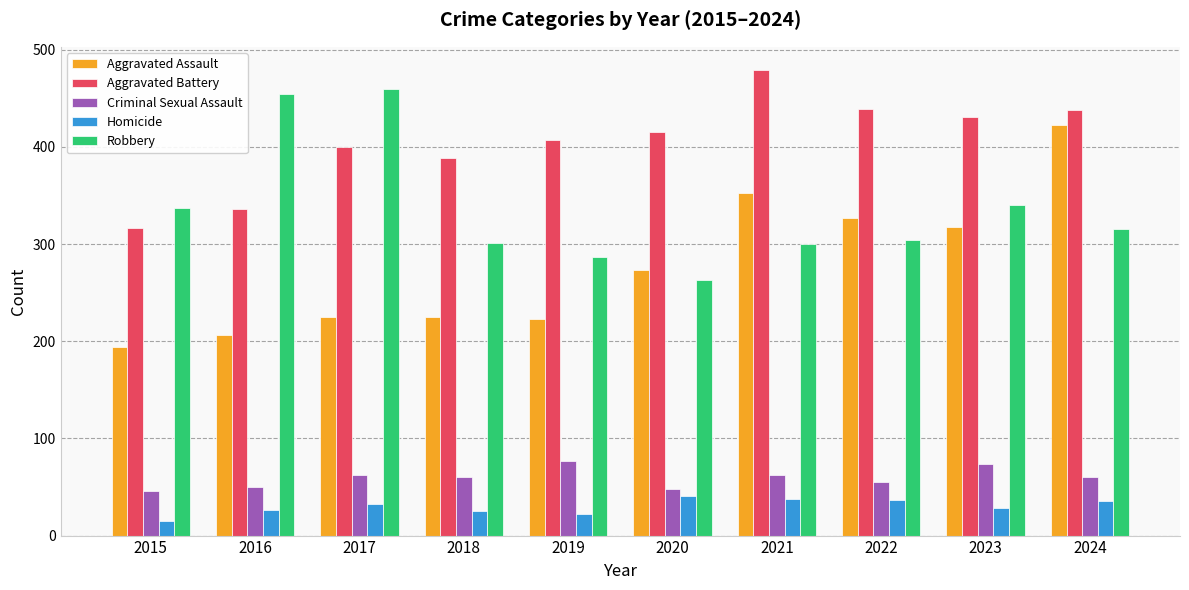

Are the bars grouped side by side (vs. stacked)?

Yes